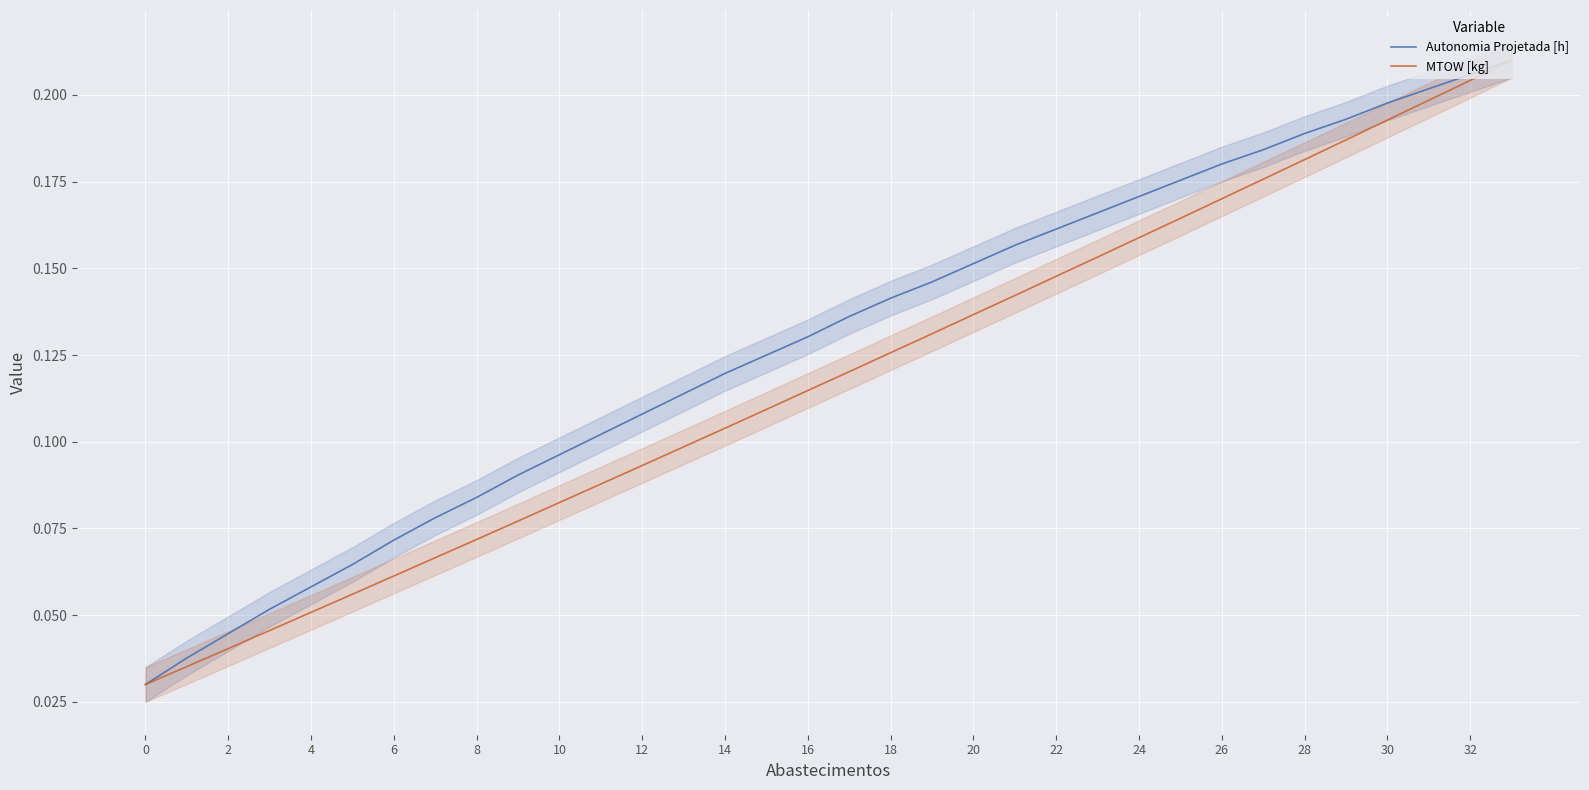

Is it true that Autonomia Projetada [h] equals 0.2 at 22?

True